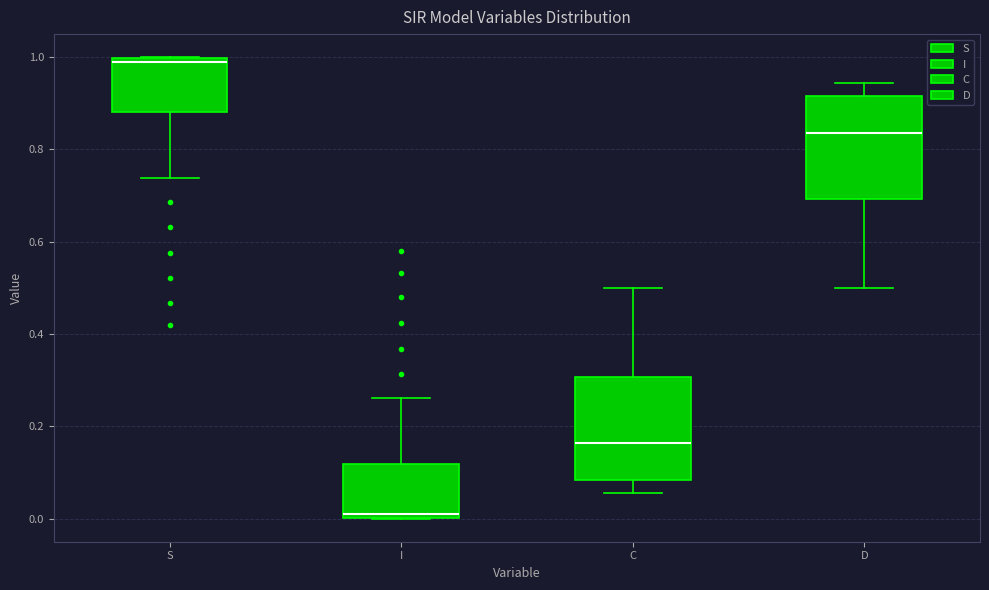

Where does the lower whisker of the box for S end on the y-axis? The values are not printed on the chart, so give them approximately, as read against the axis.

0.74